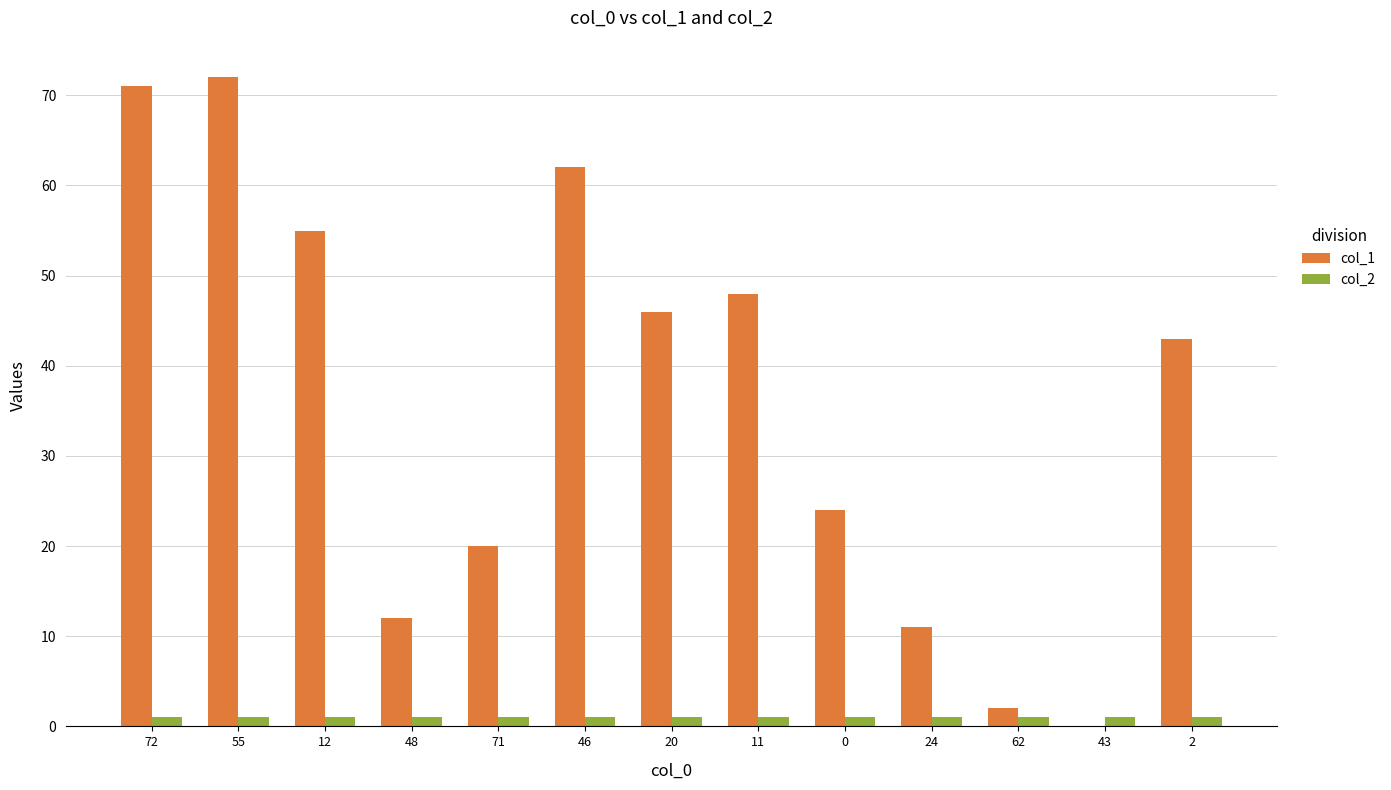

Reading left to right, what are all the values shown in this chart?

col_1: 71	72	55	12	20	62	46	48	24	11	2	0	43
col_2: 1	1	1	1	1	1	1	1	1	1	1	1	1